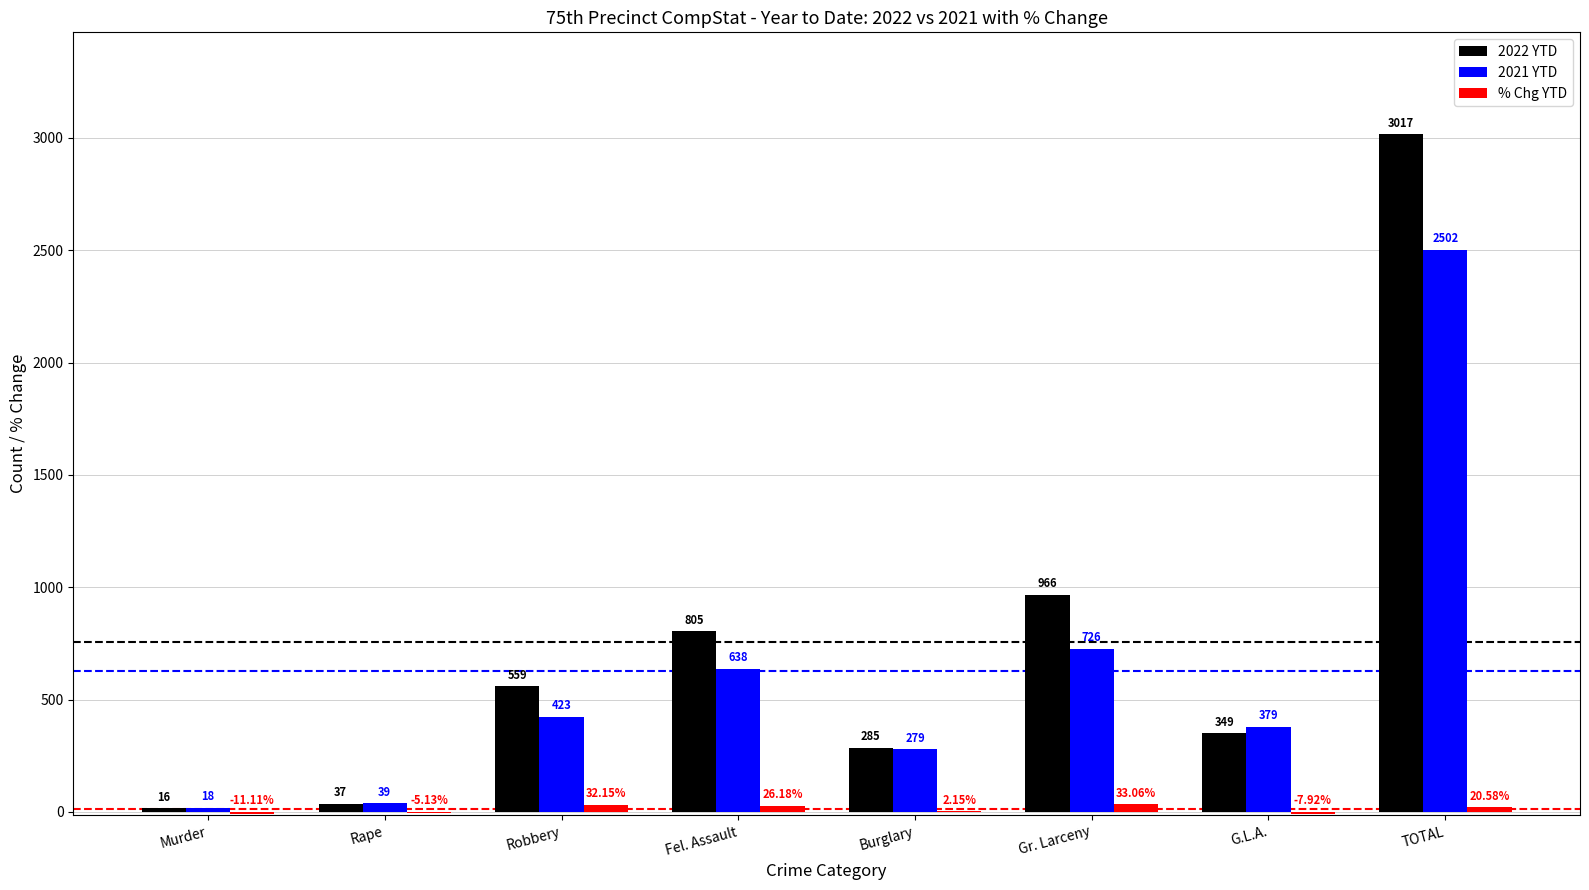

At which category is the sum across all series the highest?

TOTAL